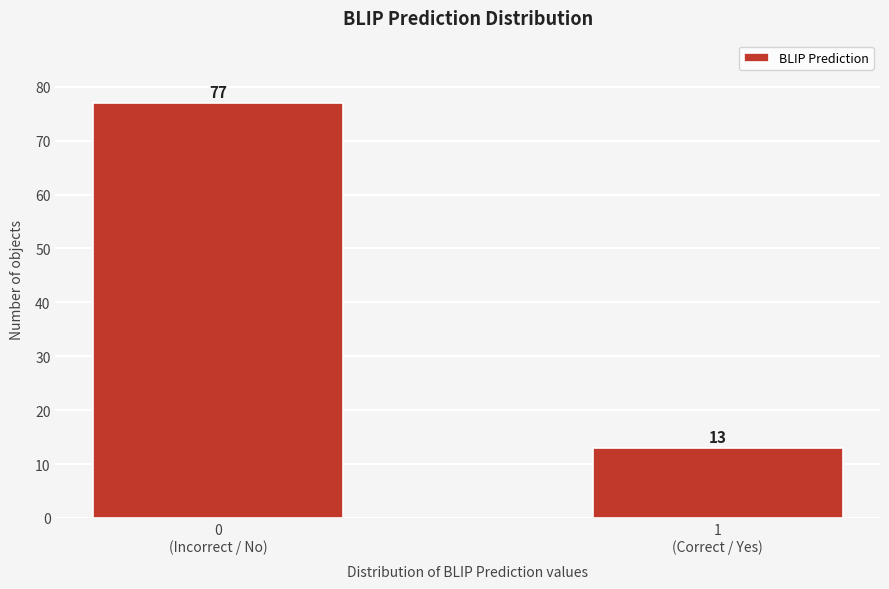

Reading left to right, transcribe all the data shown in this chart.

77	13